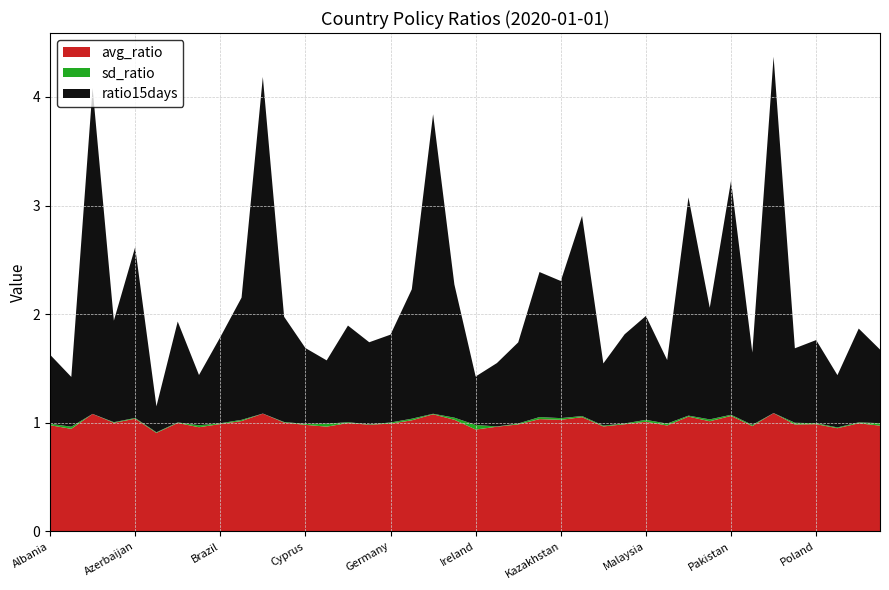

Reading left to right, transcribe all the data shown in this chart.

avg_ratio: 1.0	0.9	1.1	1.0	1.0	0.9	1.0	1.0	1.0	1.0	1.1	1.0	1.0	1.0	1.0	1.0	1.0	1.0	1.1	1.0	0.9	1.0	1.0	1.0	1.0	1.1	1.0	1.0	1.0	1.0	1.1	1.0	1.1	1.0	1.1	1.0	1.0	1.0	1.0	1.0
sd_ratio: 0.0	0.0	0.0	0.0	0.0	0.0	0.0	0.0	0.0	0.0	0.0	0.0	0.0	0.0	0.0	0.0	0.0	0.0	0.0	0.0	0.0	0.0	0.0	0.0	0.0	0.0	0.0	0.0	0.0	0.0	0.0	0.0	0.0	0.0	0.0	0.0	0.0	0.0	0.0	0.0
ratio15days: 0.6	0.5	3.0	0.9	1.6	0.2	0.9	0.5	0.8	1.1	3.1	1.0	0.7	0.6	0.9	0.8	0.8	1.2	2.8	1.2	0.4	0.6	0.7	1.3	1.3	1.8	0.6	0.8	1.0	0.6	2.0	1.0	2.2	0.7	3.3	0.7	0.8	0.5	0.9	0.7